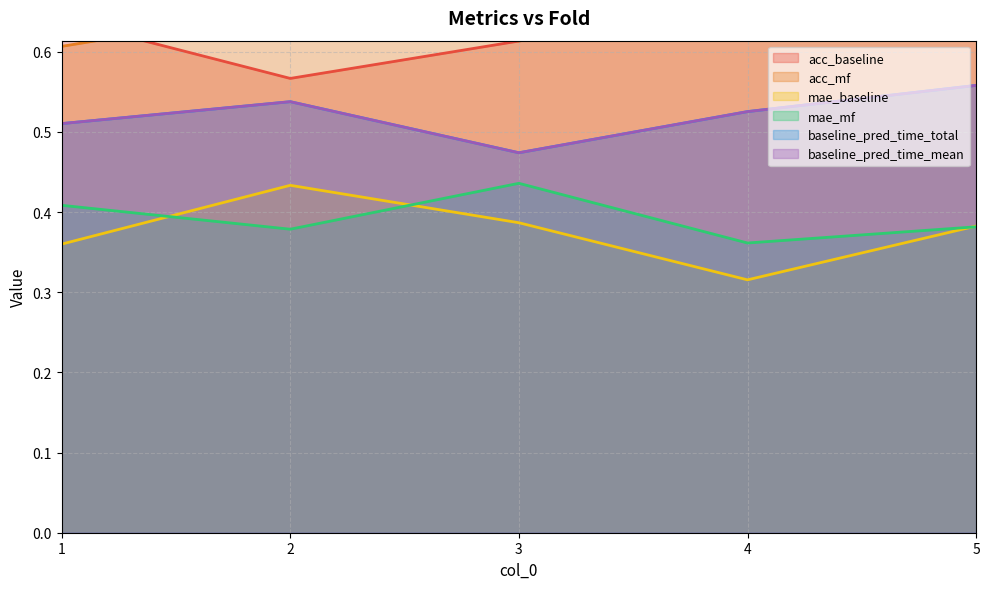

How many lines are shown in the chart?

6